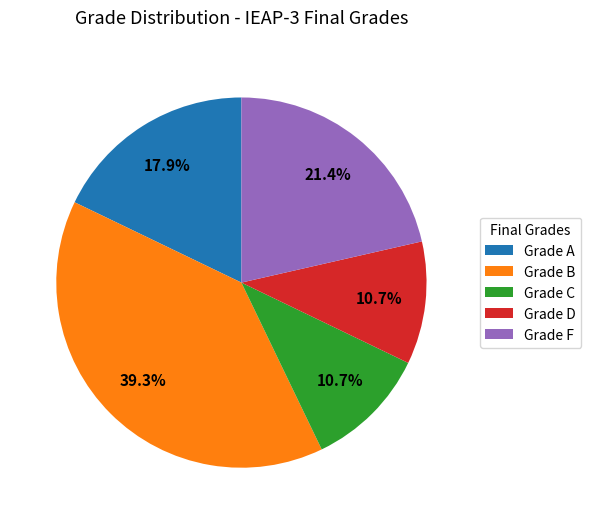

Is there a majority slice in this chart?

No